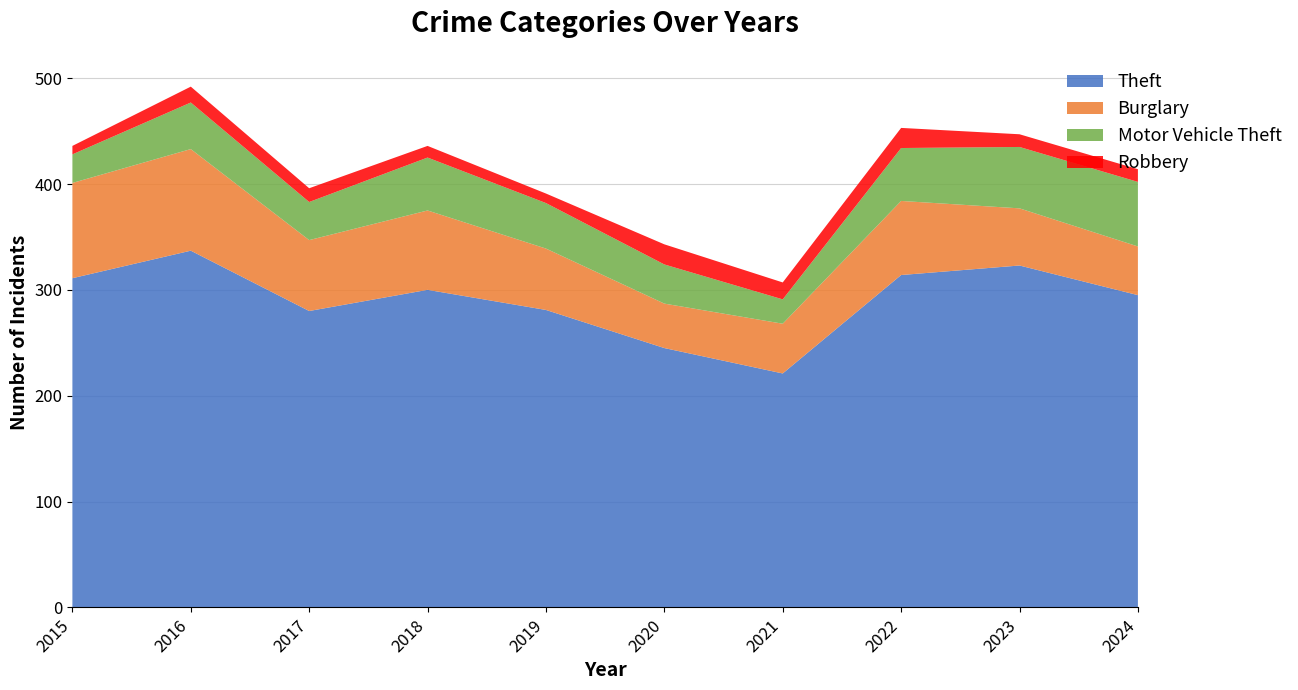

Reading right to left, what are all the values shown in this chart?

Theft: 295	323	314	221	245	281	300	280	337	311
Burglary: 46	54	70	47	42	58	75	67	96	90
Motor Vehicle Theft: 61	58	50	23	37	43	50	36	44	27
Robbery: 12	12	19	16	19	9	11	13	15	8